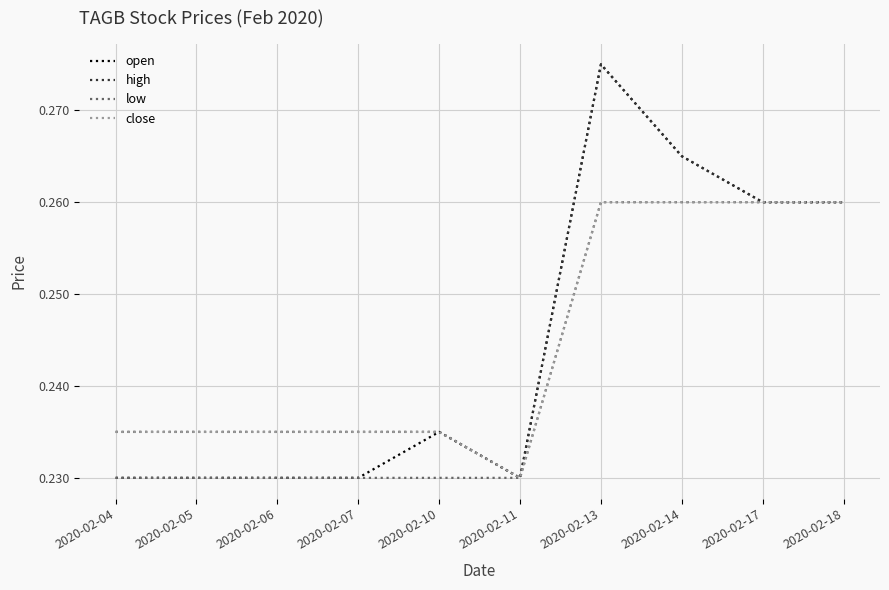

Which category has the lowest value in the high series?

2020-02-11